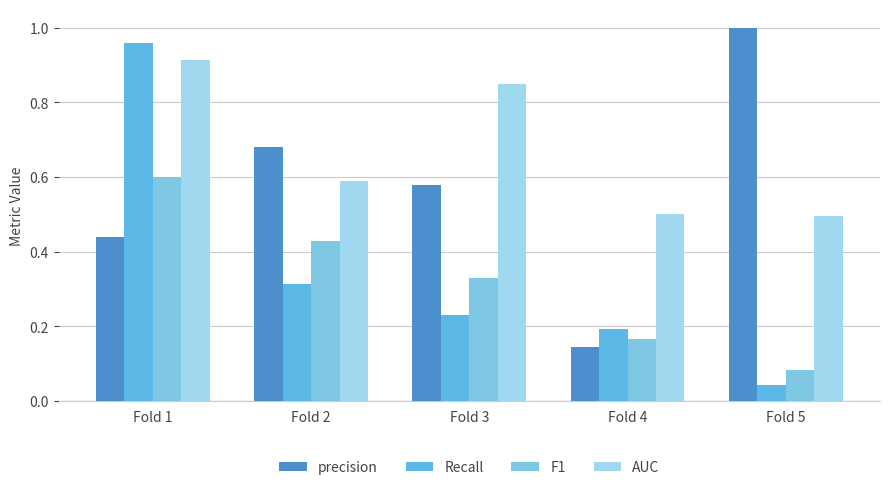

How many bars are there in total?

20